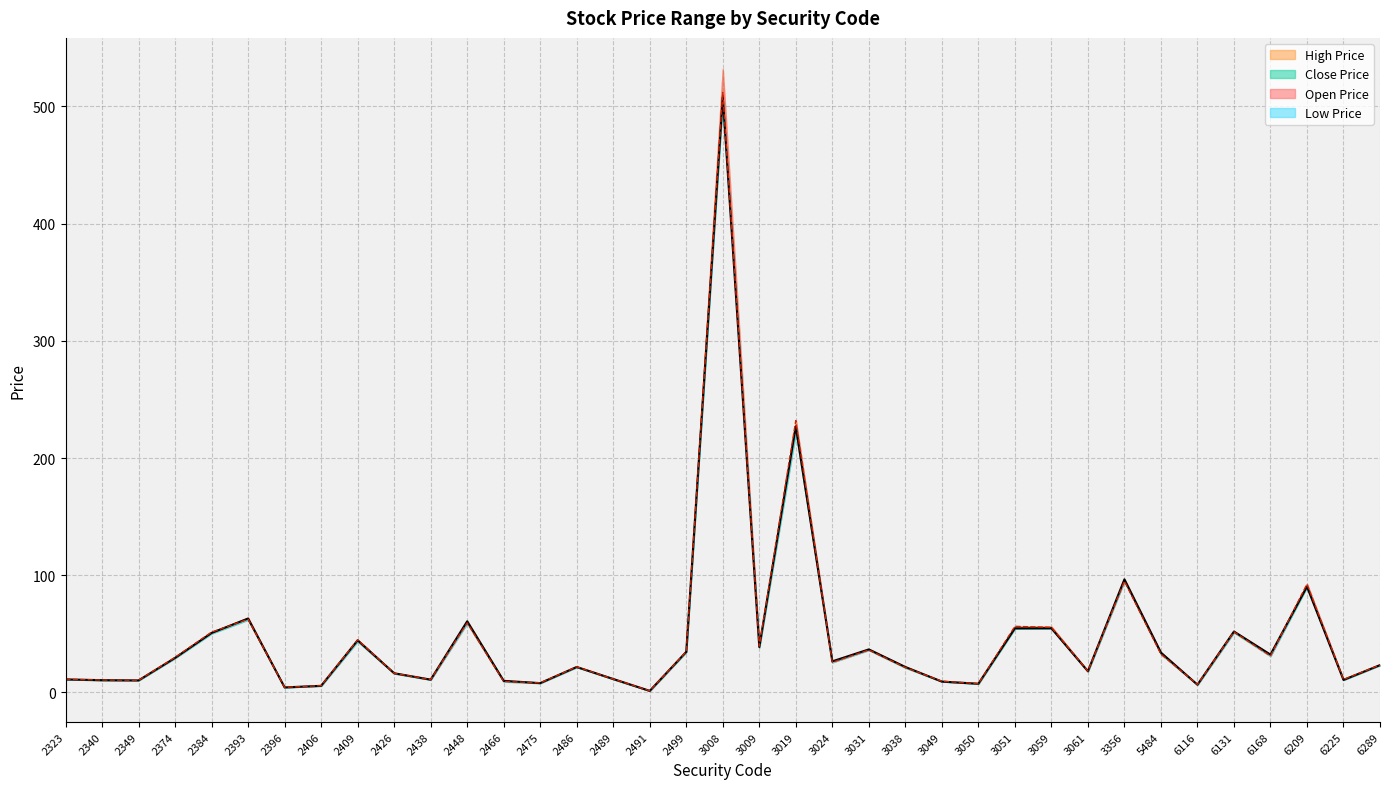

Which series changed the most between 3019 and 5484?

Open Price